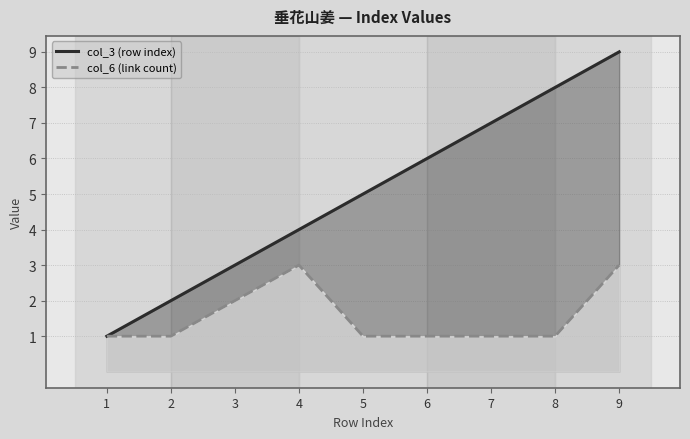

Which series changed the most between 2 and 8?

col_3 (row index)